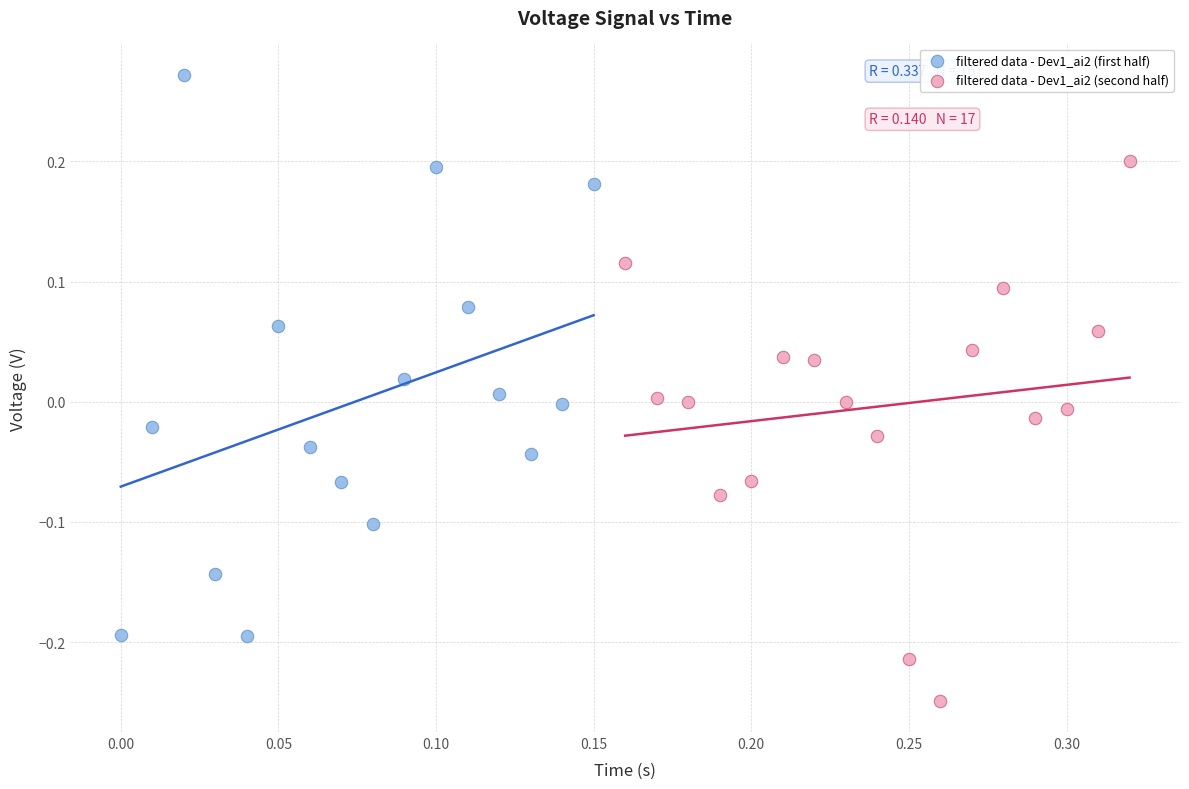

Which series reaches the maximum Y coordinate?

filtered data - Dev1_ai2 (first half)